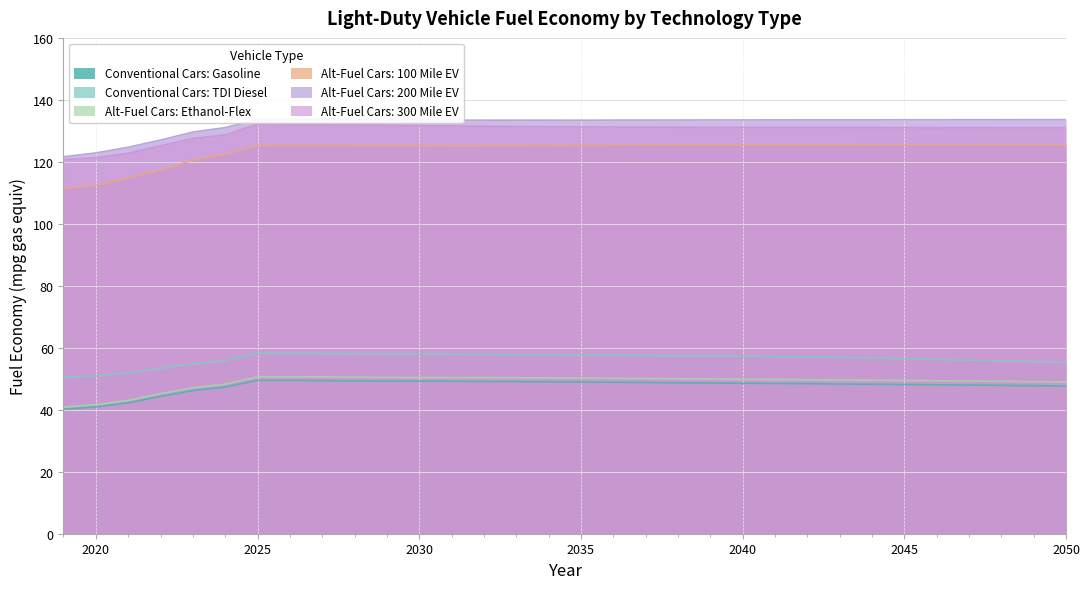

Which category has the highest value in the Alt-Fuel Cars: 100 Mile EV series?

2050